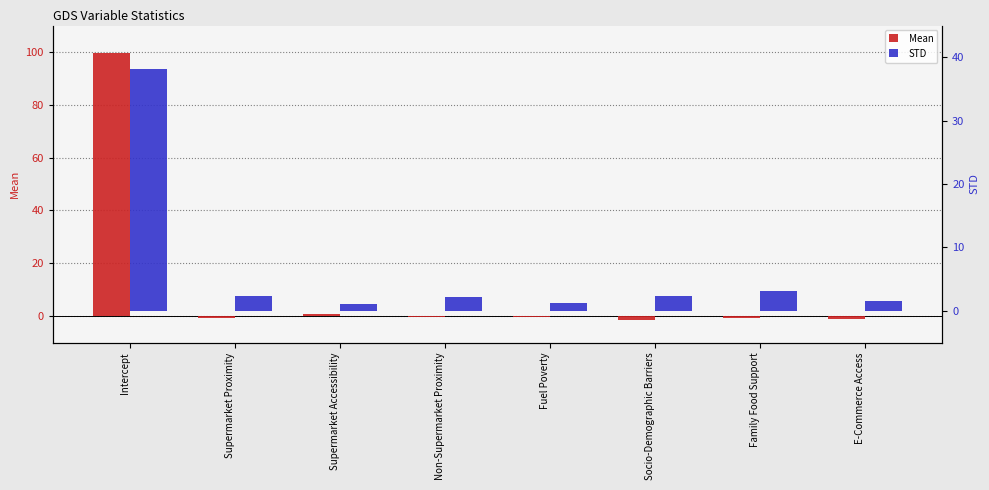

Where is Mean nearest to the value 49?

Supermarket Accessibility